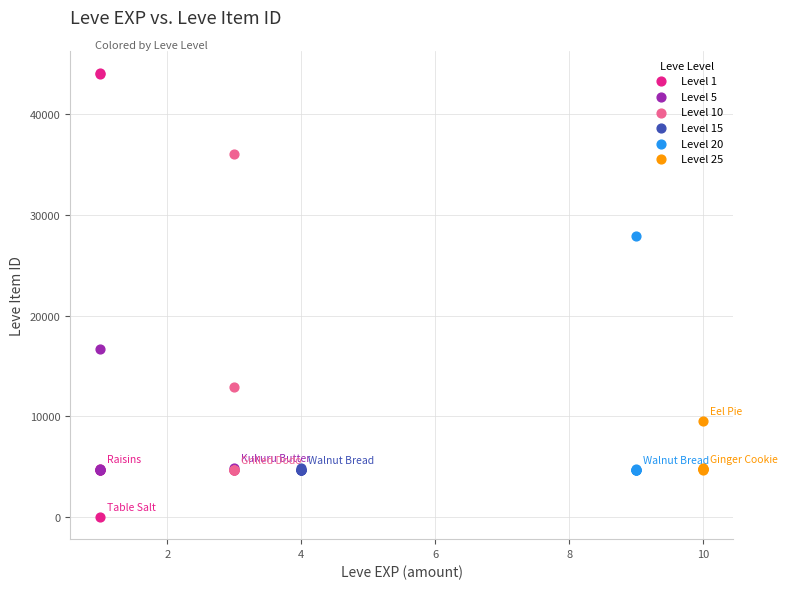

Which series contains the highest Y value?

Level 1